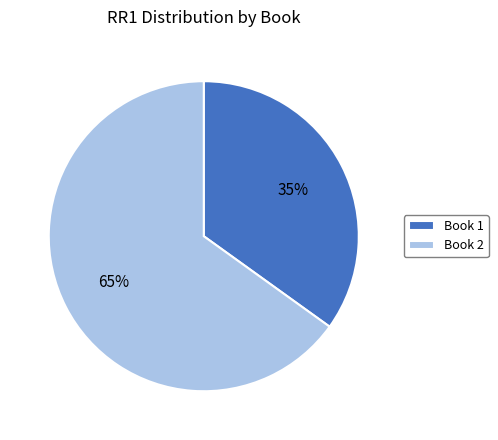

To the nearest percent, what is the difference between the largest and smallest slice percentages?

30%